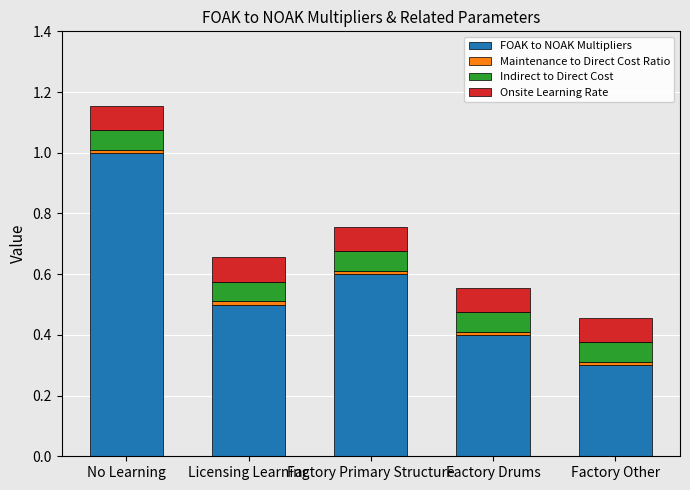

What is the average value of the FOAK to NOAK Multipliers series?

0.6